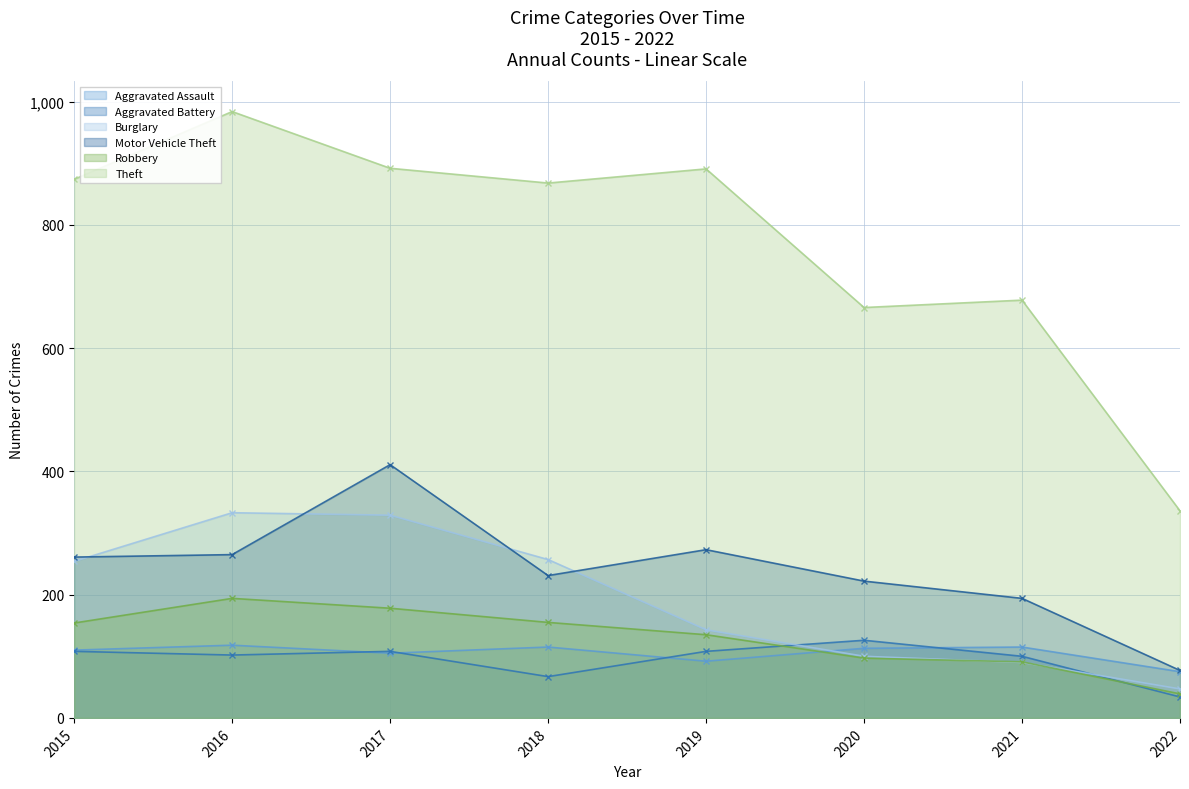

How many interior local valleys does the Motor Vehicle Theft series have?

1